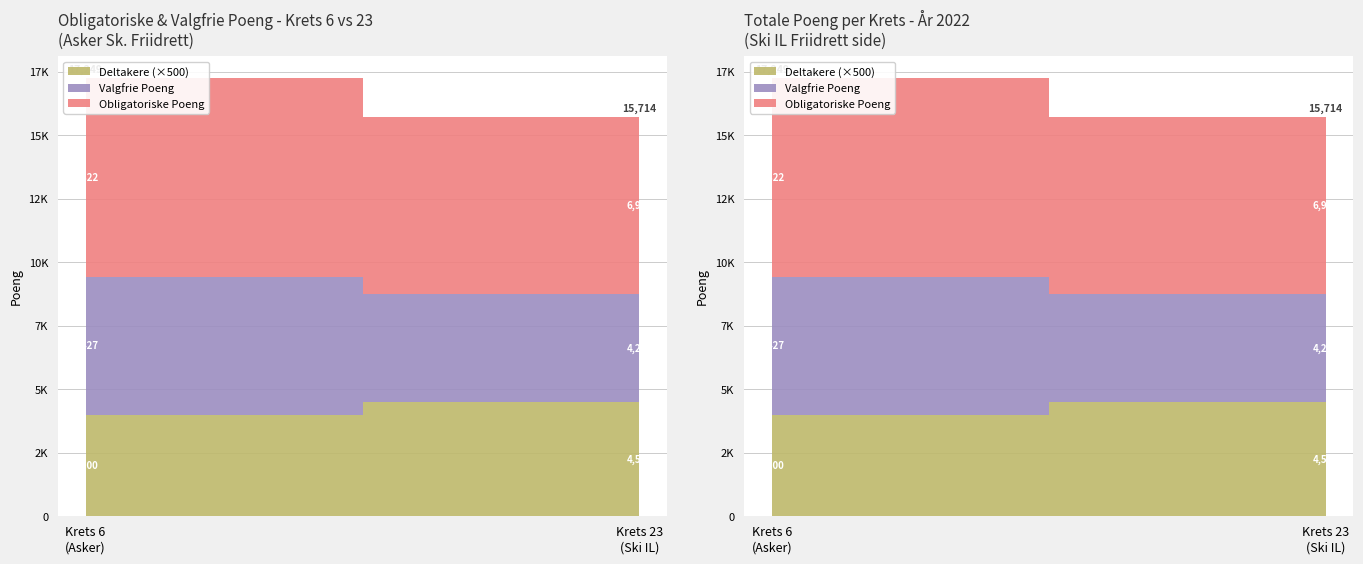

Reading left to right, transcribe all the data shown in this chart.

Obligatoriske Poeng: 7822	6969
Valgfrie Poeng: 5427	4245
Deltakere: 8	9